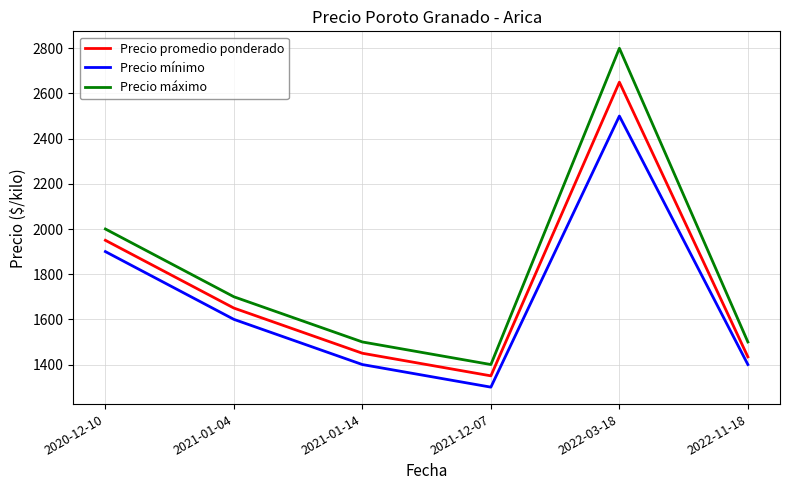

At which category does Precio promedio ponderado reach its first local valley?

2021-12-07